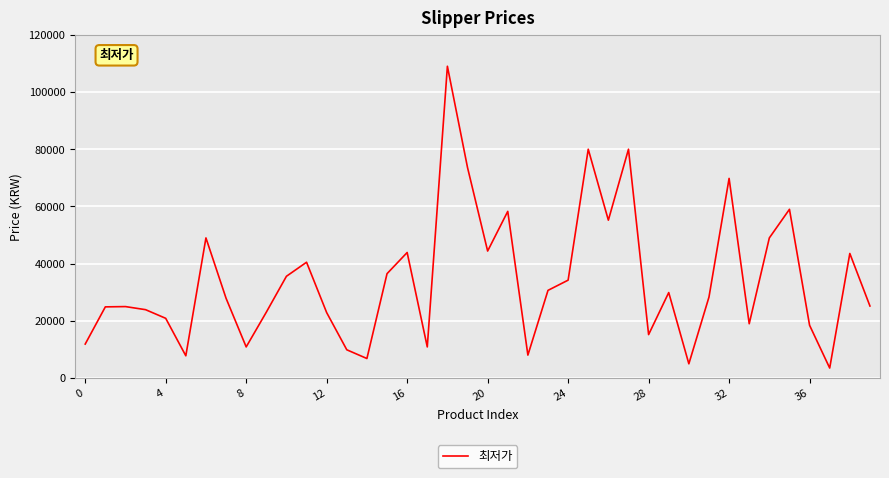

What is the smallest value displayed?

3520